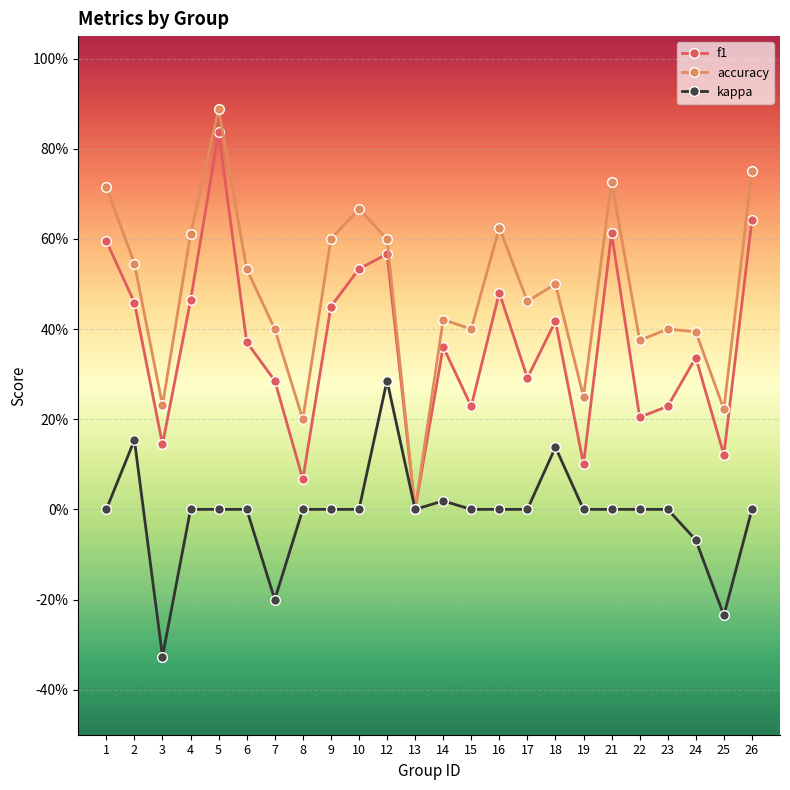

List the series in order of their peak value, highest first.

accuracy, f1, kappa